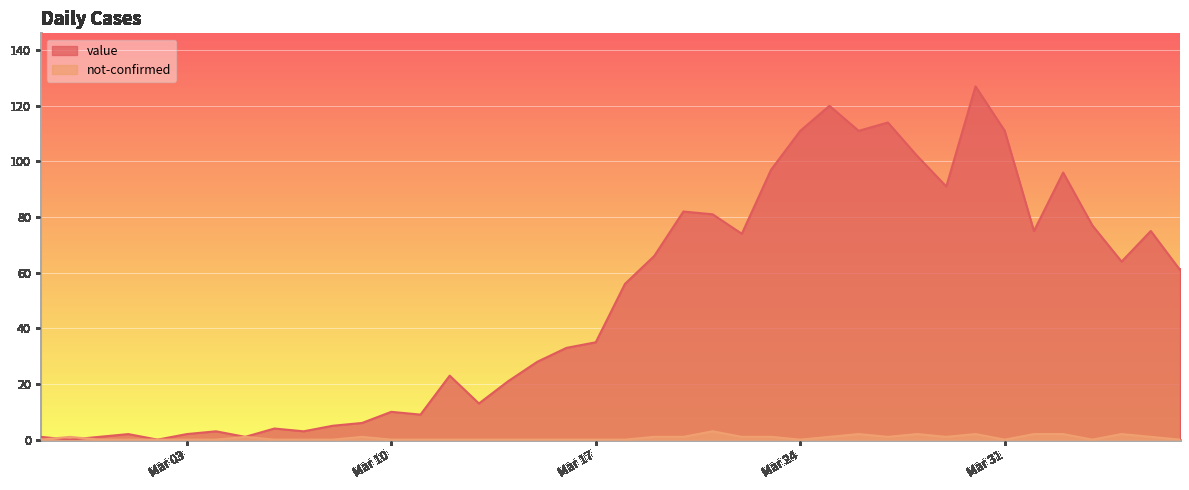

List the series in order of their peak value, lowest first.

not-confirmed, value